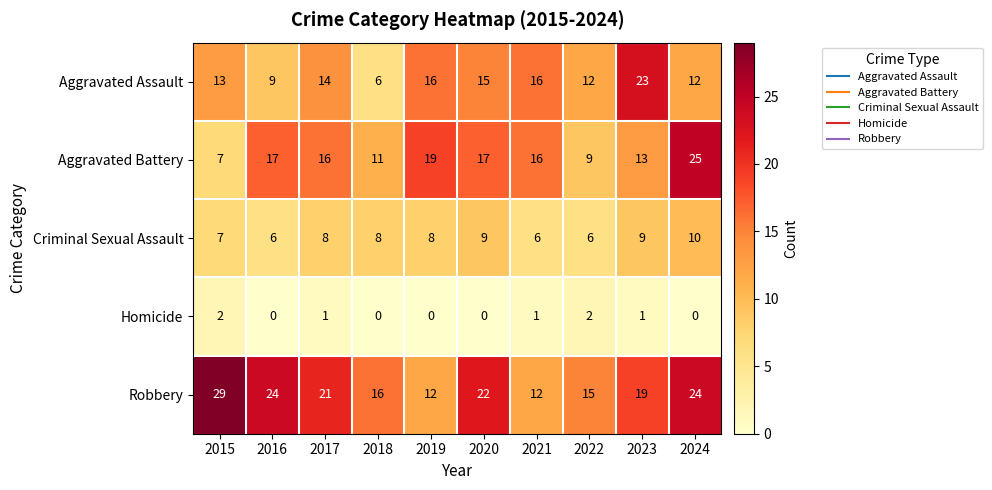

What is the sum of all Robbery values?

194